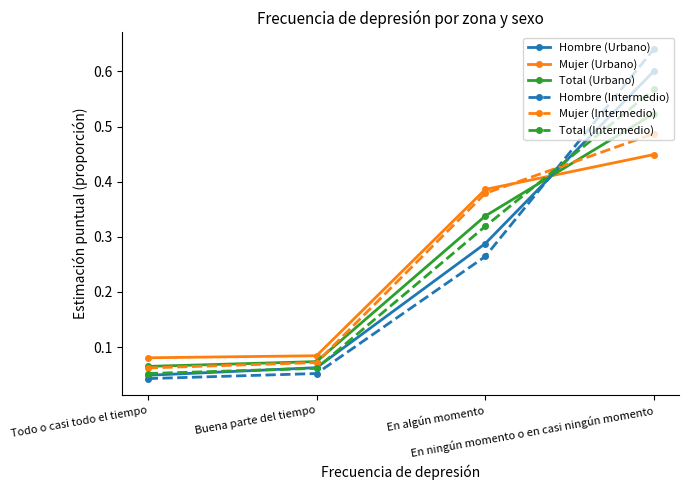

Between which two adjacent categories do Total (Urbano) and Hombre (Intermedio) first intersect?

En algún momento and En ningún momento o en casi ningún momento